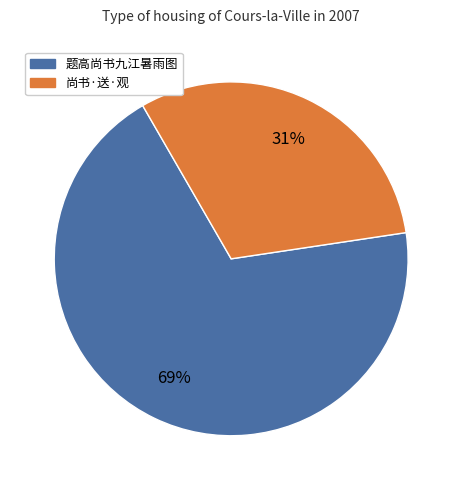

Is there any slice that represents more than half of the pie?

Yes